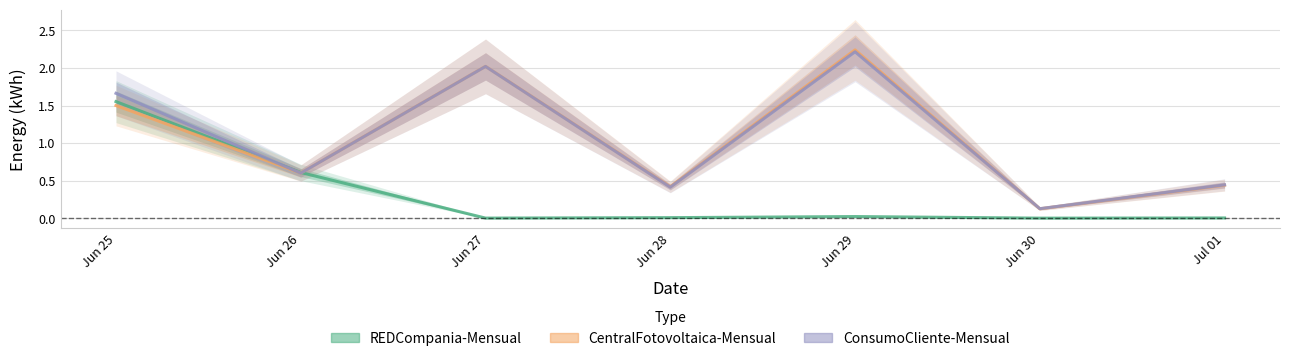

Is the value of Energia-Fase-2-ConsumoCliente-Mensual at Jun 27 greater than the value of Energia-Fase-2-CentralFotovoltaica-Mensual at Jun 28?

Yes